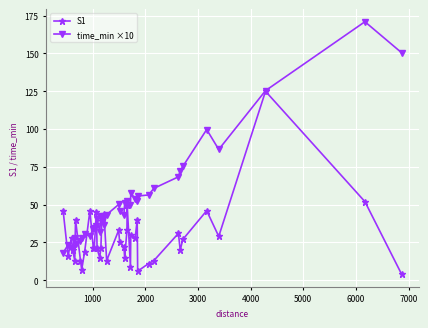

How many values in the S1 series are below 25?

20